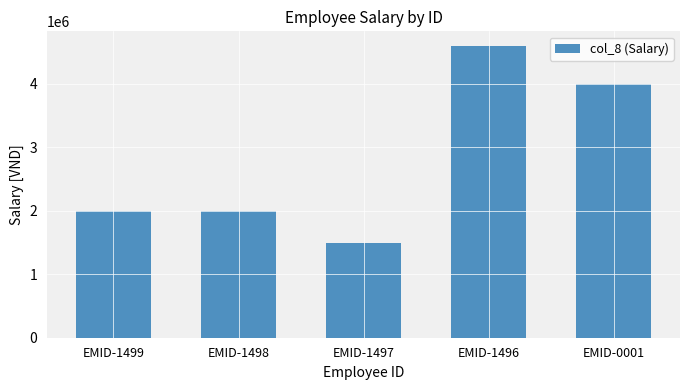

Is it true that the value at EMID-1496 is 4600000?

True